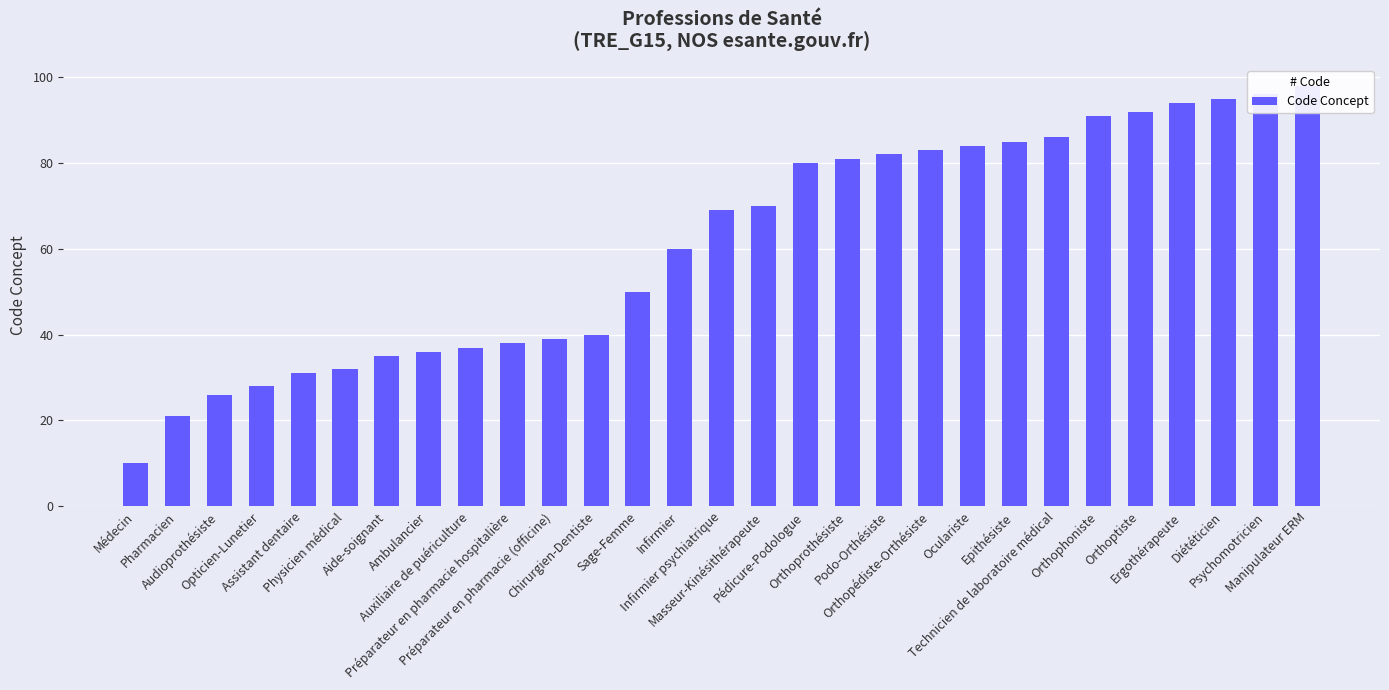

Which label corresponds to the largest value in the chart?

Manipulateur ERM